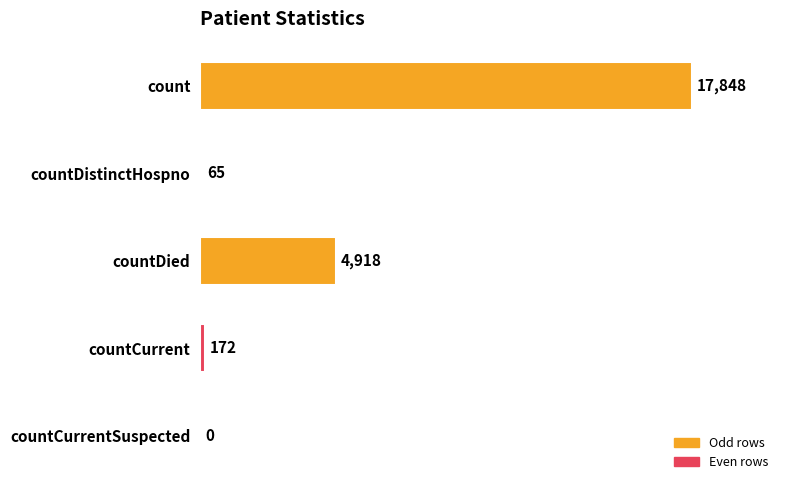

What is the change in value from countDied to countCurrent?

-4746